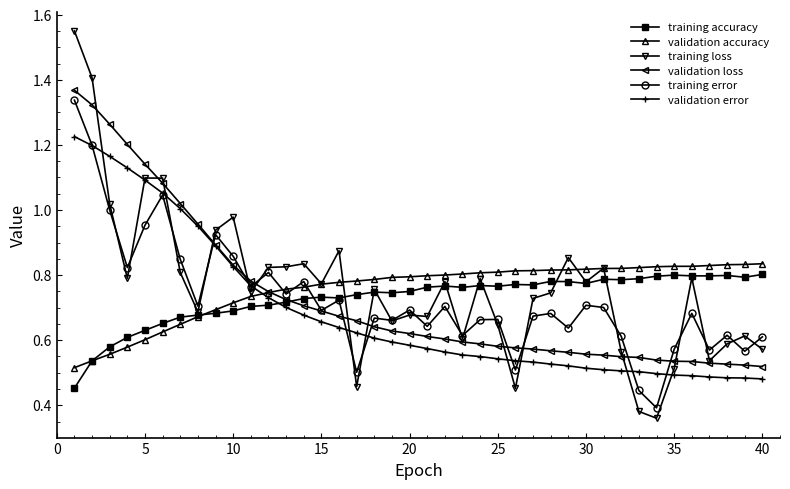

Which series has the widest spread of values?

training loss